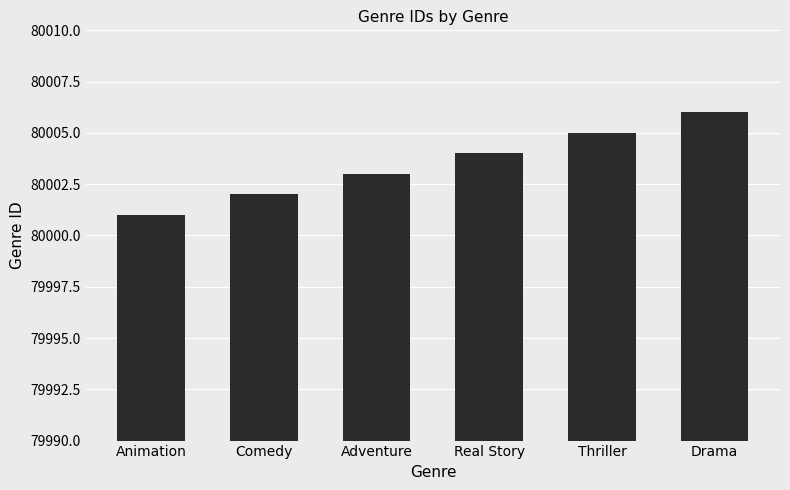

How many values are below 80004?

3